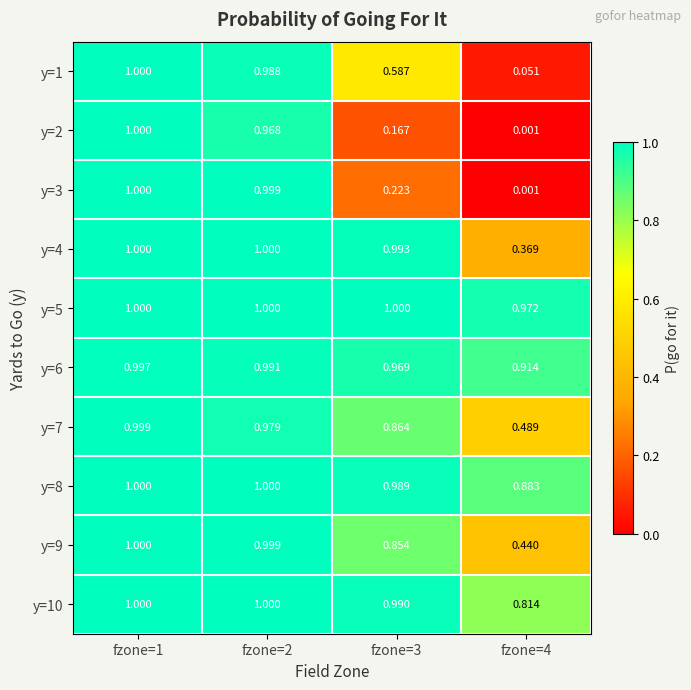

Is the value of y=2 at fzone=2 greater than the value of y=1 at fzone=3?

Yes